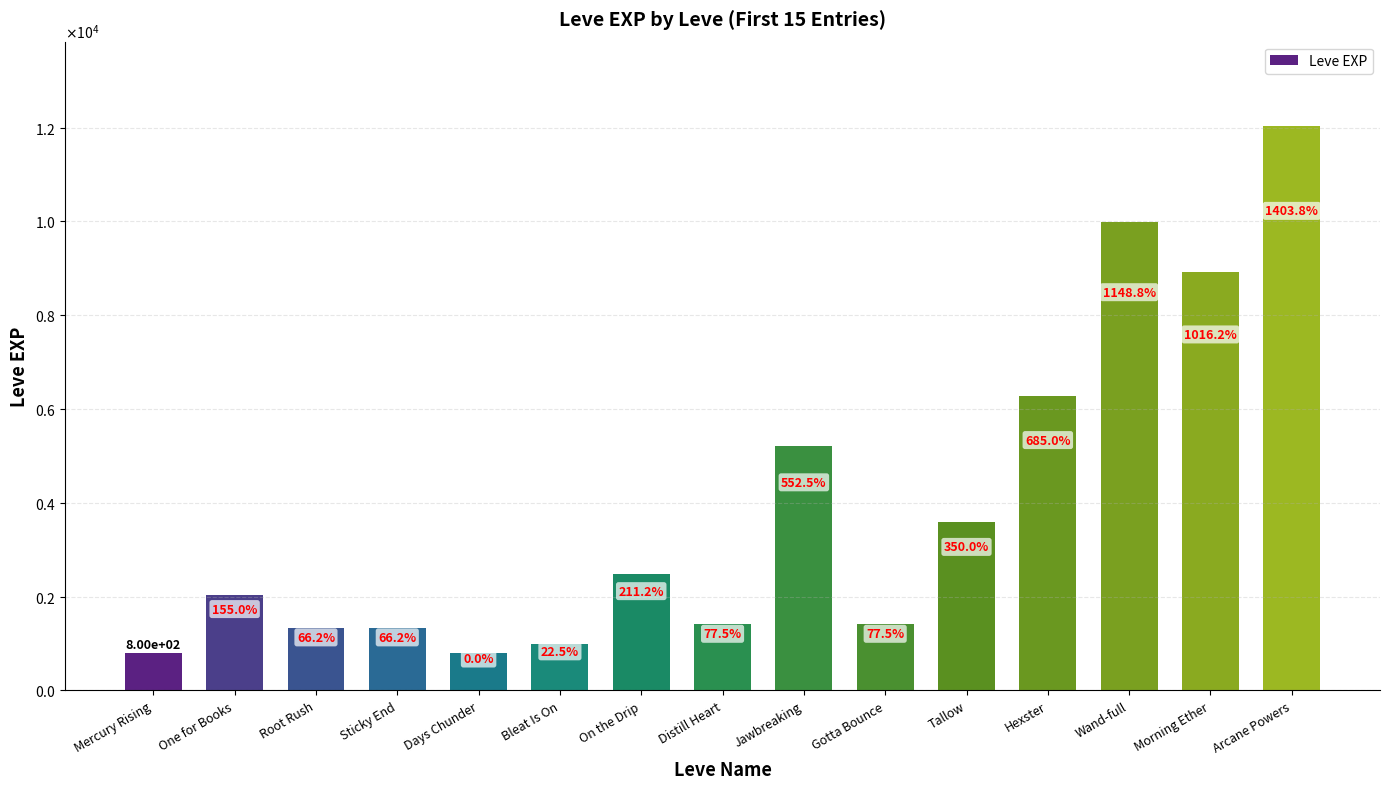

Reading left to right, extract all data points from this chart.

800	2040	1330	1330	800	980	2490	1420	5220	1420	3600	6280	9990	8930	12030